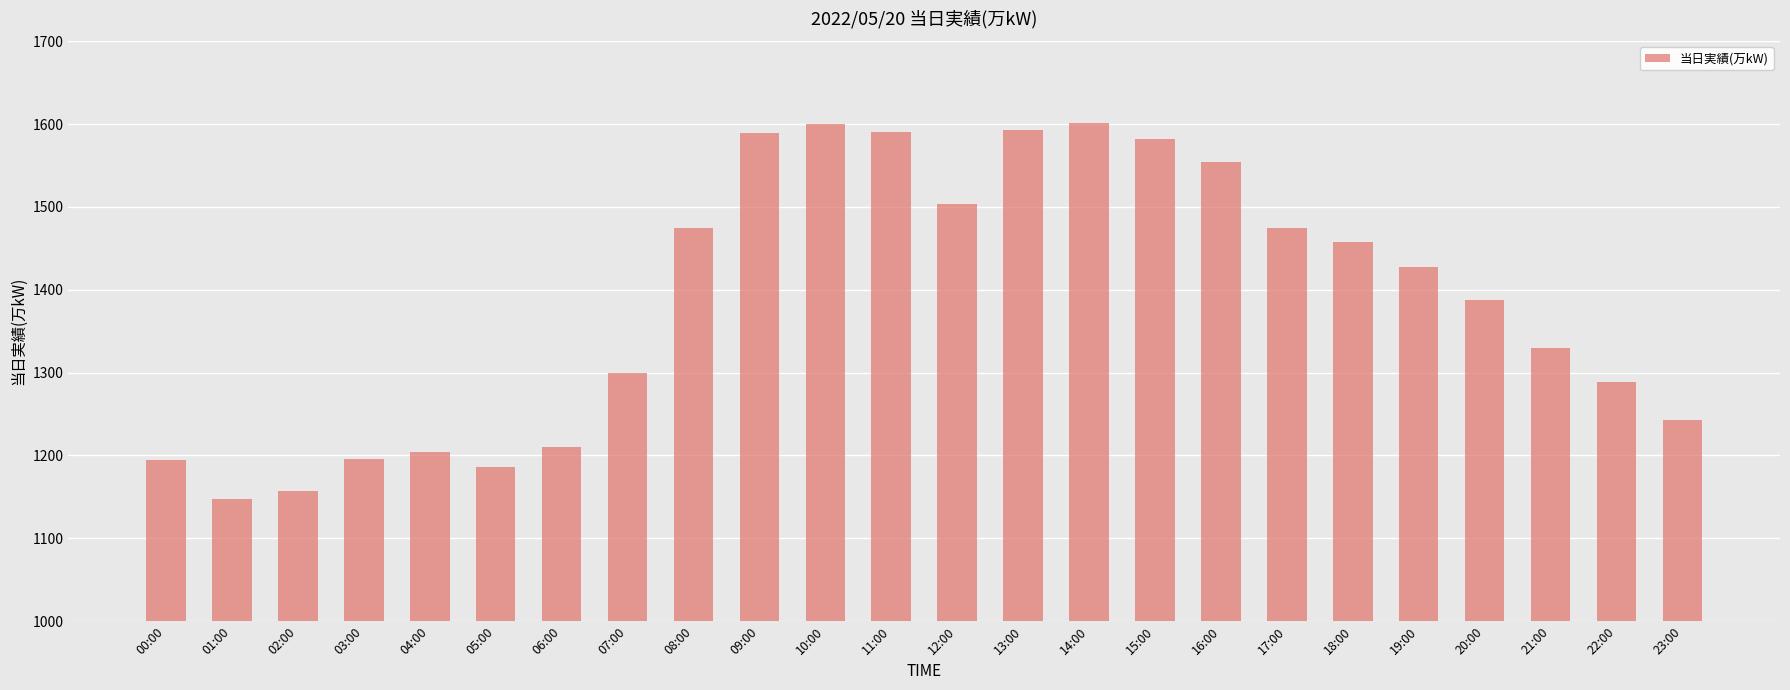

What position from the left is 06:00?

7